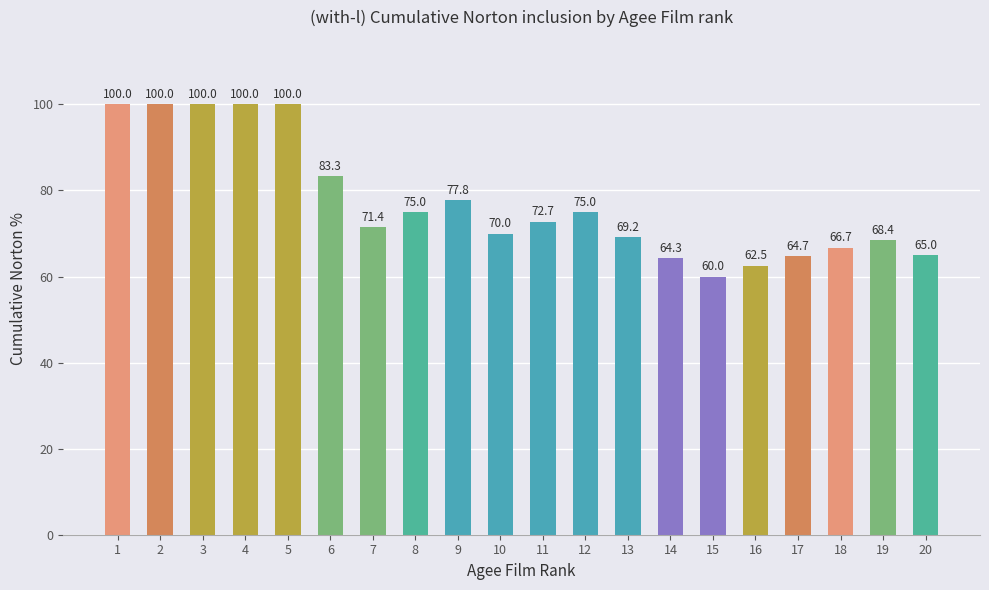

What is the smallest value displayed?

60.0